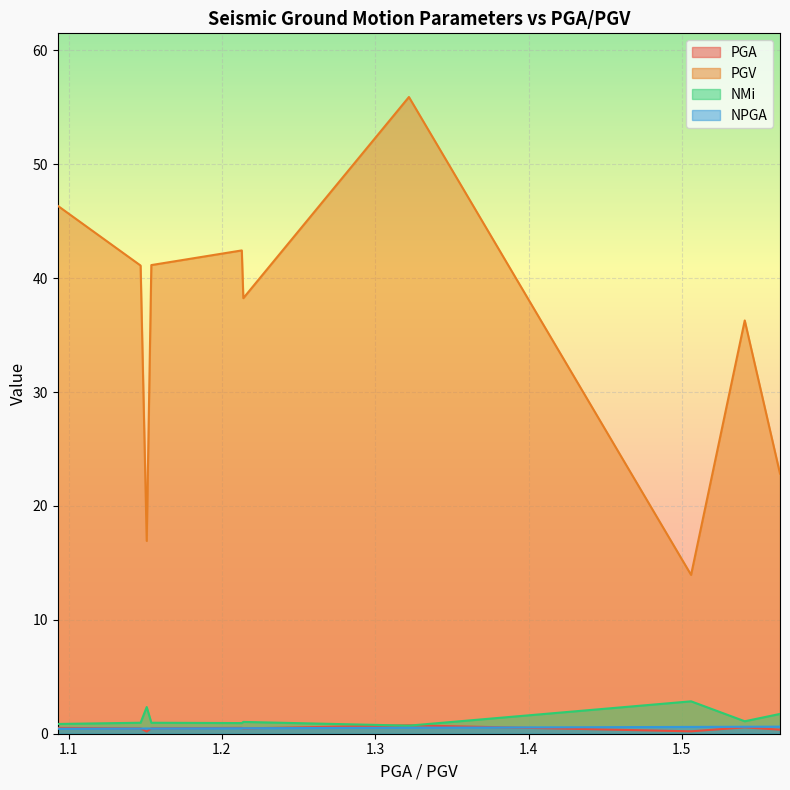

Which series has the largest range (max minus min)?

PGV